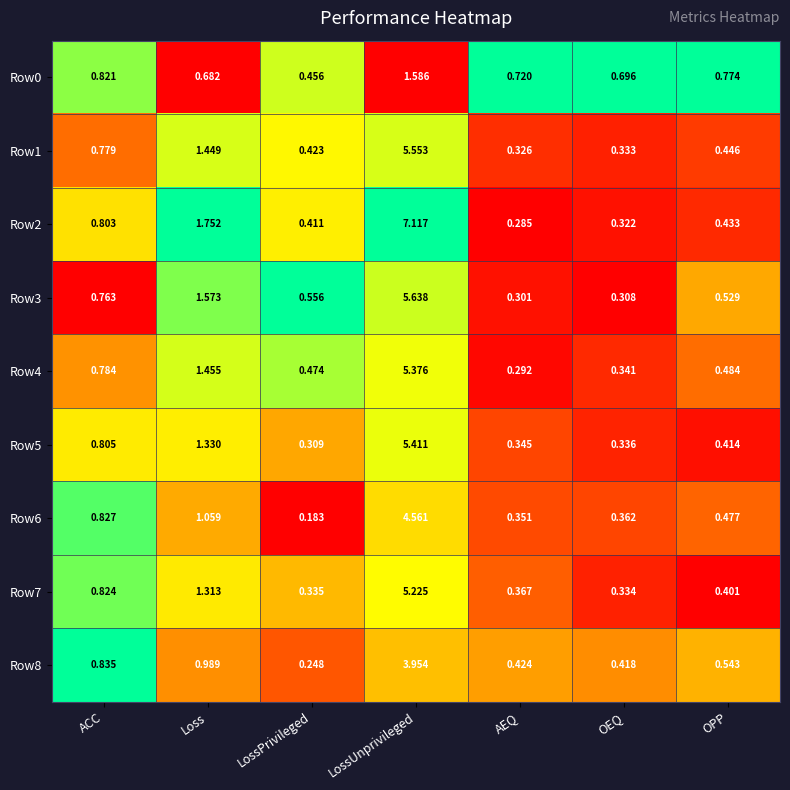

List the labels in order of Row5 value, smallest first.

LossPrivileged, OEQ, AEQ, OPP, ACC, Loss, LossUnprivileged